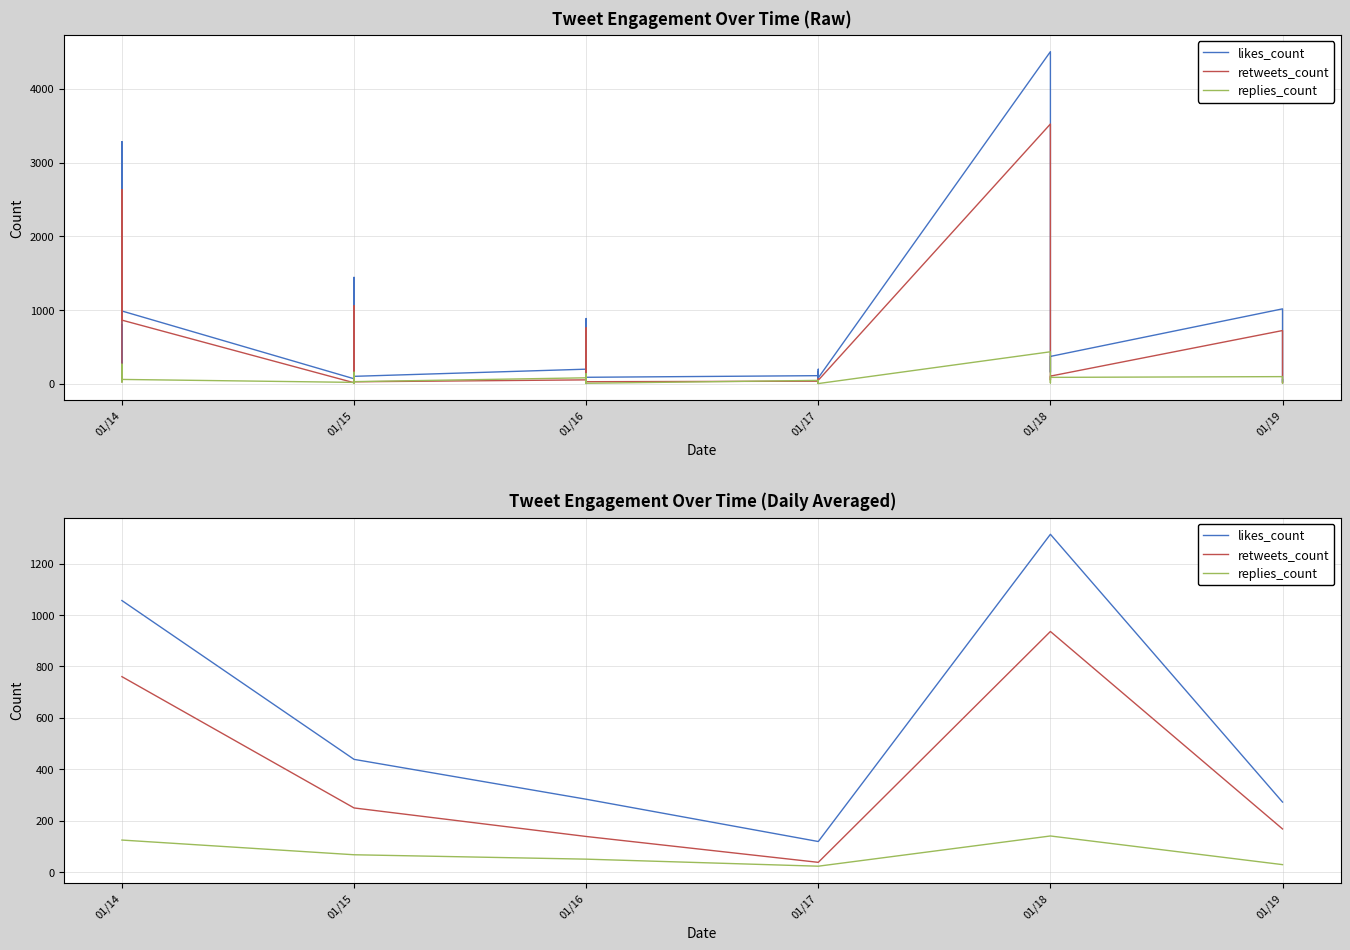

The retweets_count series shows 63.6 at 01/19. True or false?

False